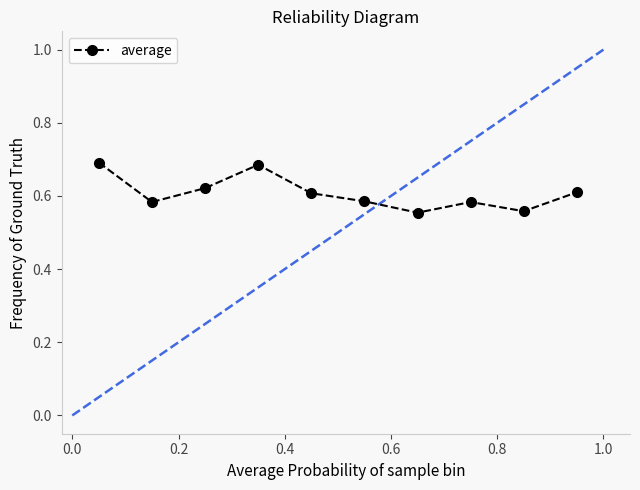

Count the values in the range 0 to 1.

10